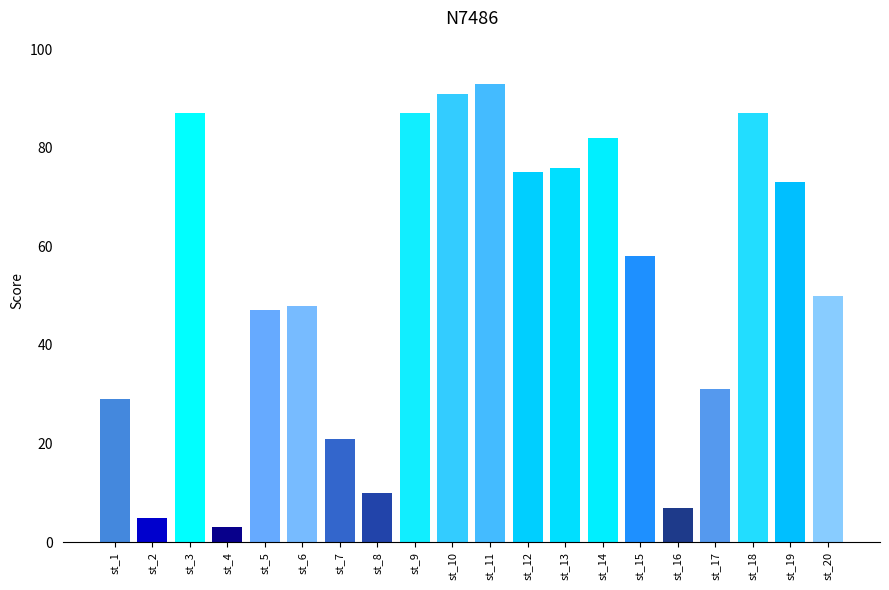

Where does the data first go above 58?

st_3